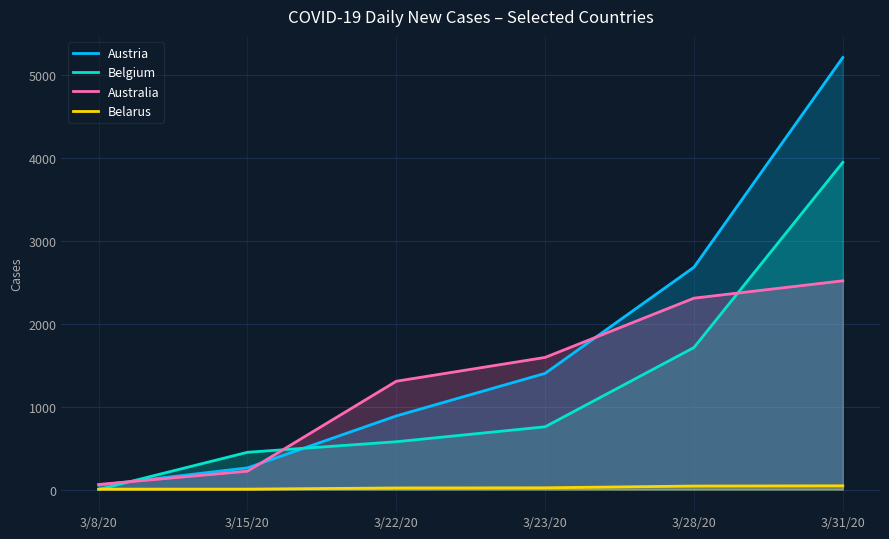

What is the difference between the maximum and minimum values in the Belgium series?

3941